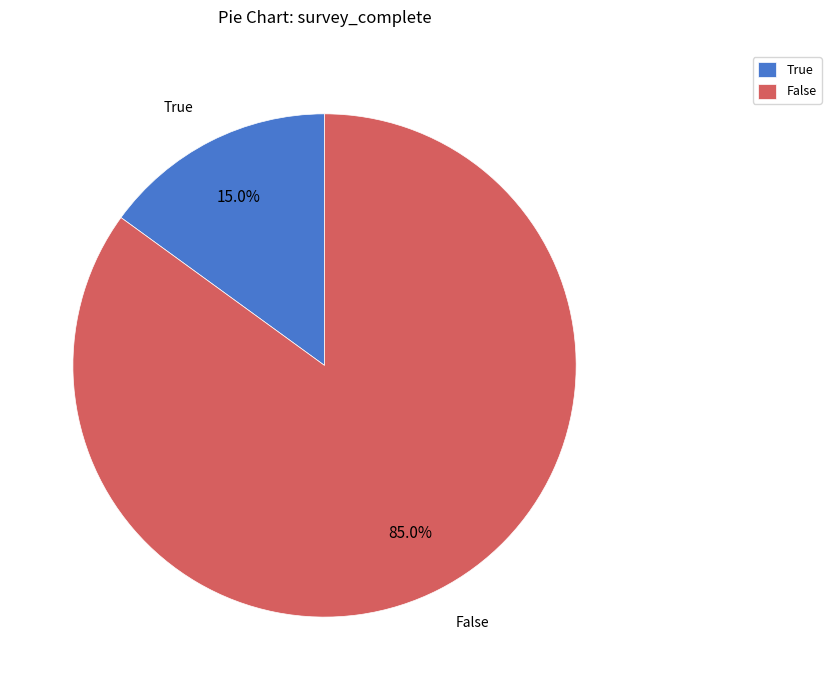

How many segments does this pie chart have?

2